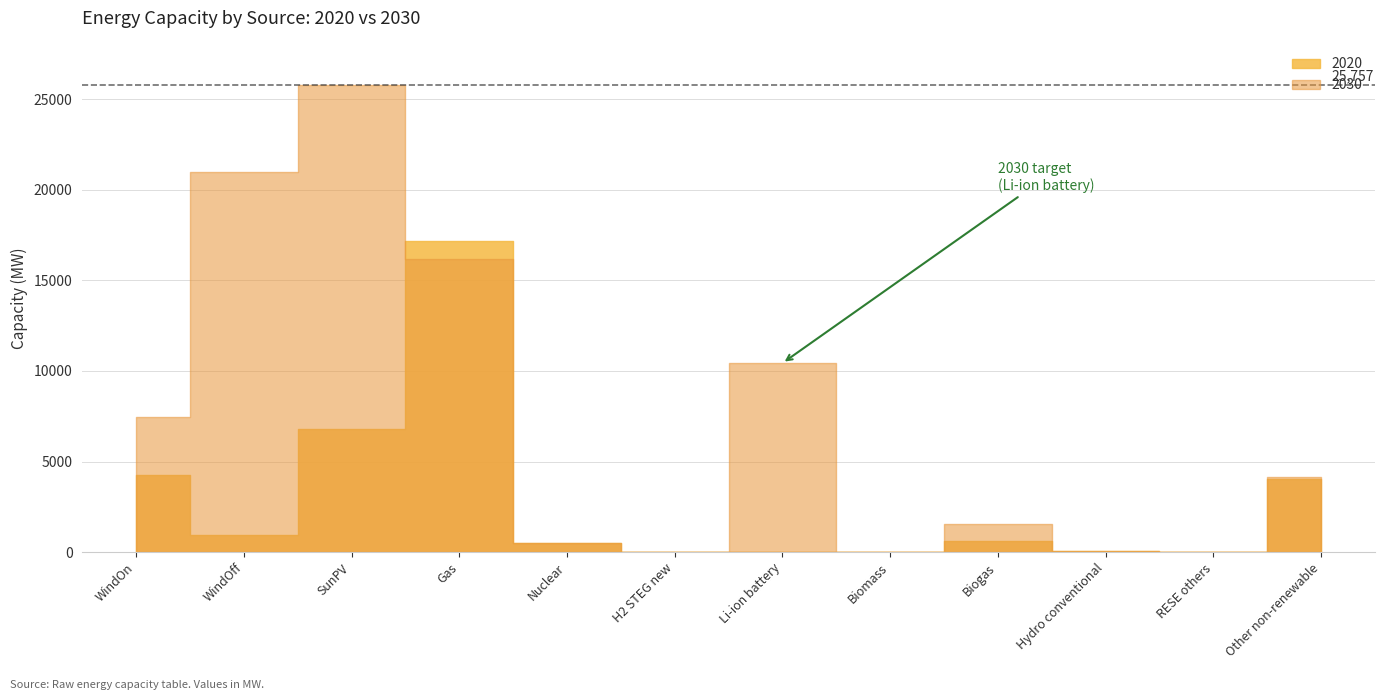

Reading left to right, transcribe all the data shown in this chart.

2020: 4237.0	962.7	6789.9	17190.0	484.0	0.0	0.0	0.0	632.8	40.2	0.0	4060.0
2030: 7432.0	21000.0	25757.0	16180.0	484.0	0.0	10430.0	0.0	1580.0	42.0	0.0	4147.0